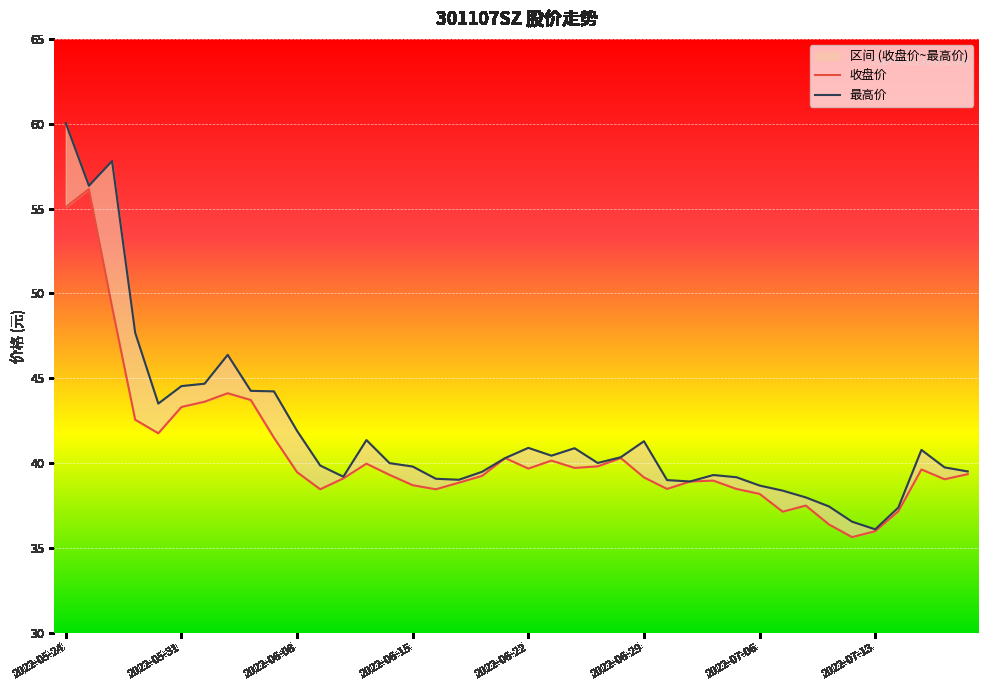

What is the difference between the 最高价 values at 2022-06-30 and 2022-07-14?

1.6